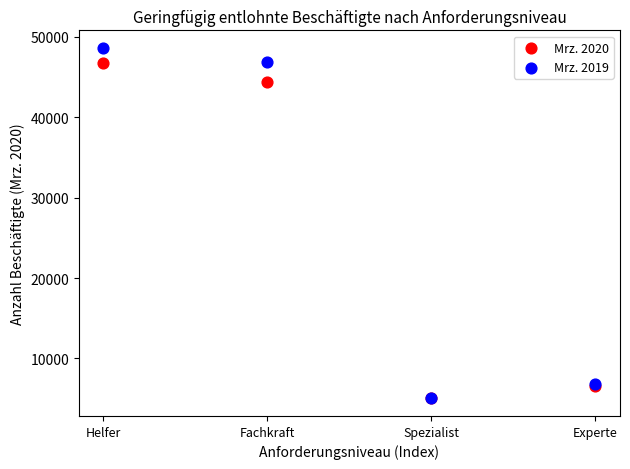

Which series contains the highest Y value?

Mrz. 2019